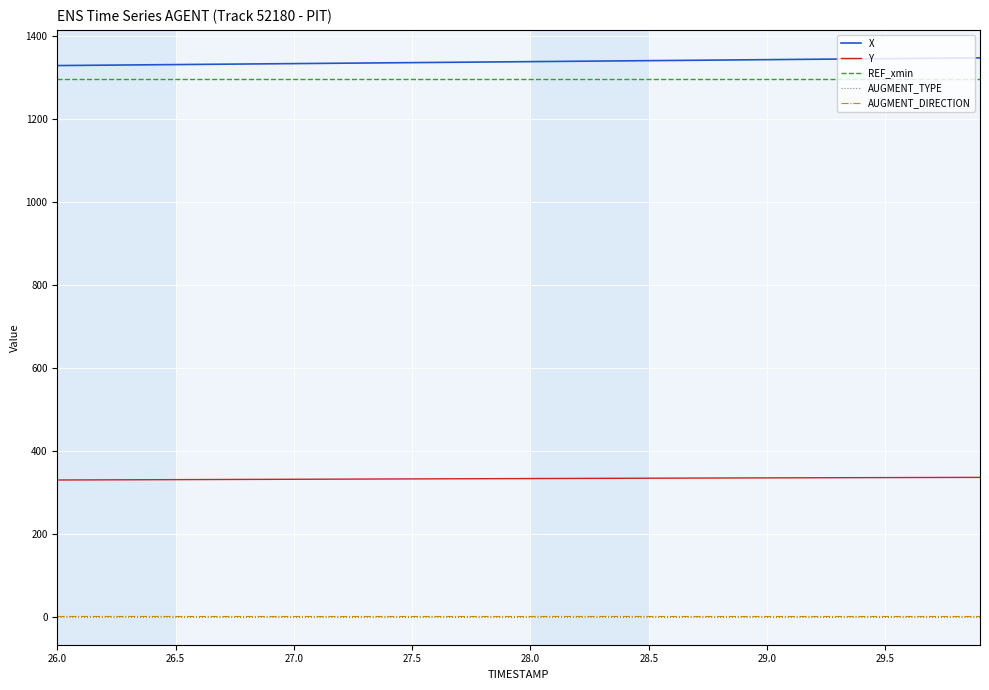

What is the maximum value shown in the chart?

1346.2